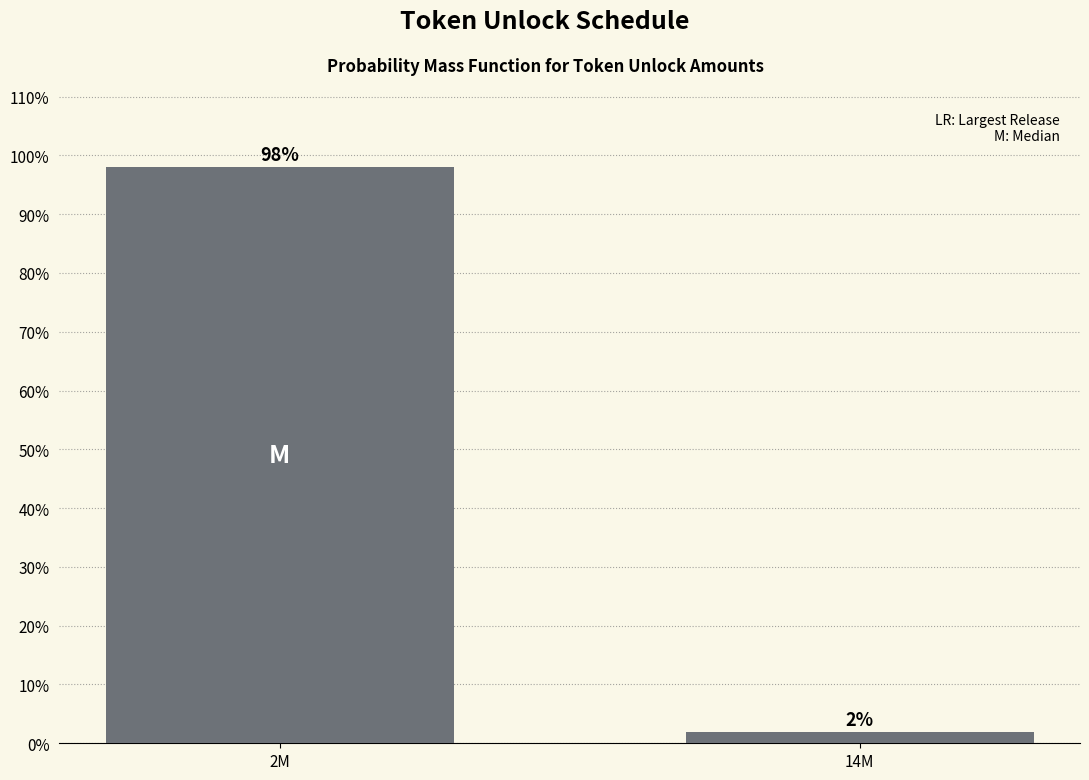

What is the label of the 1st bar from the right?

14M